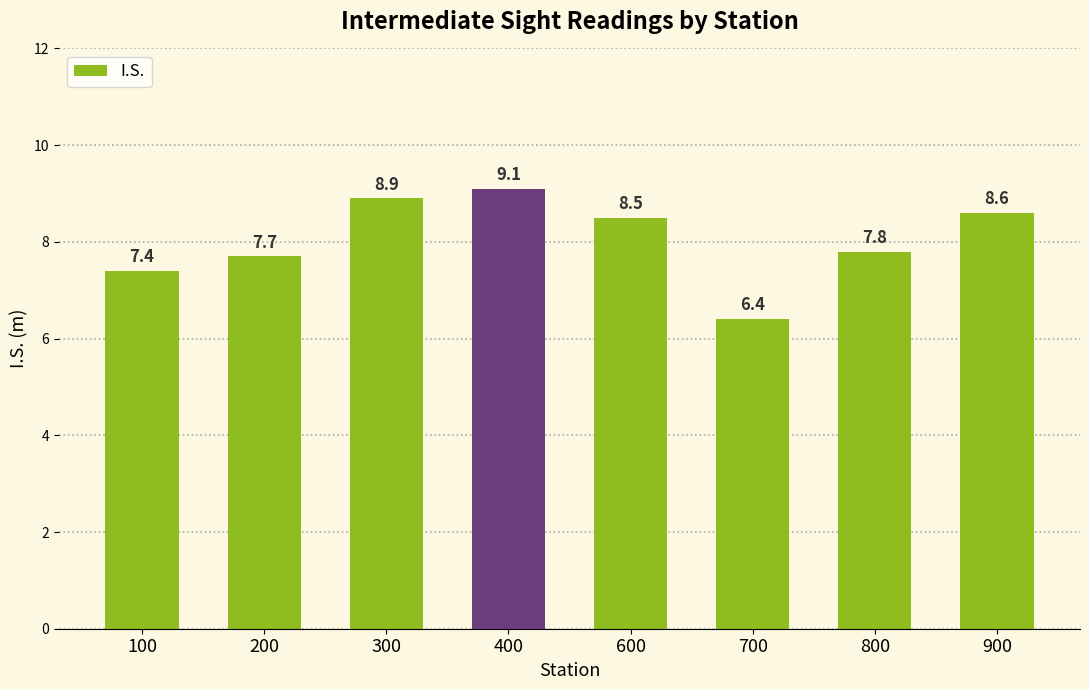

True or false: the data shows 10.5 at 700.

False